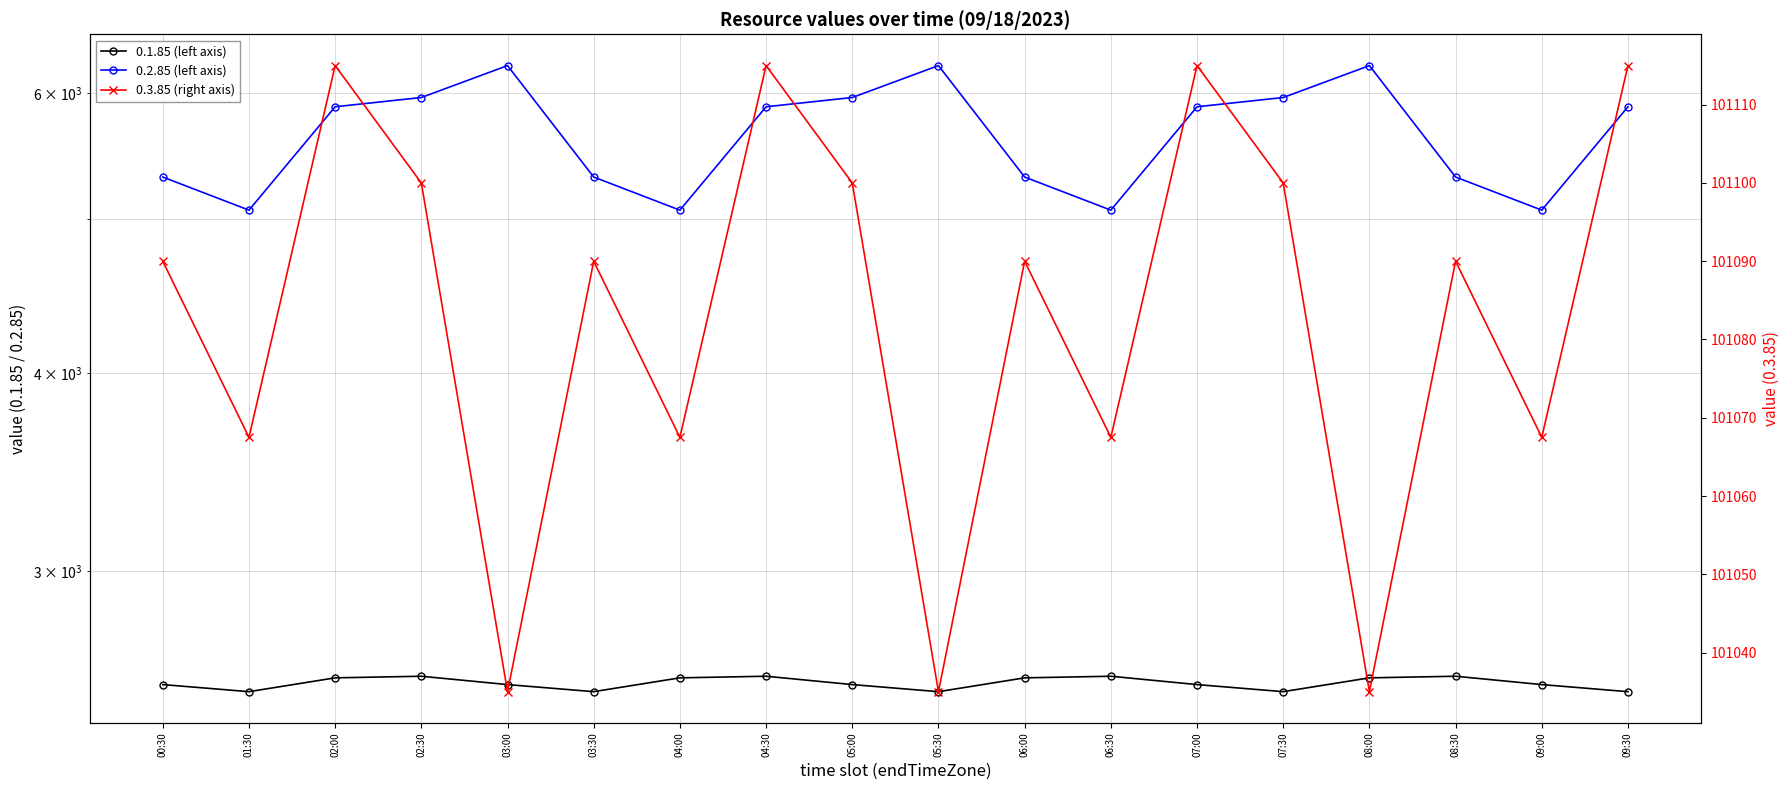

The value of 0.3.85 (right axis) at 07:30 is 45460.3. True or false?

False